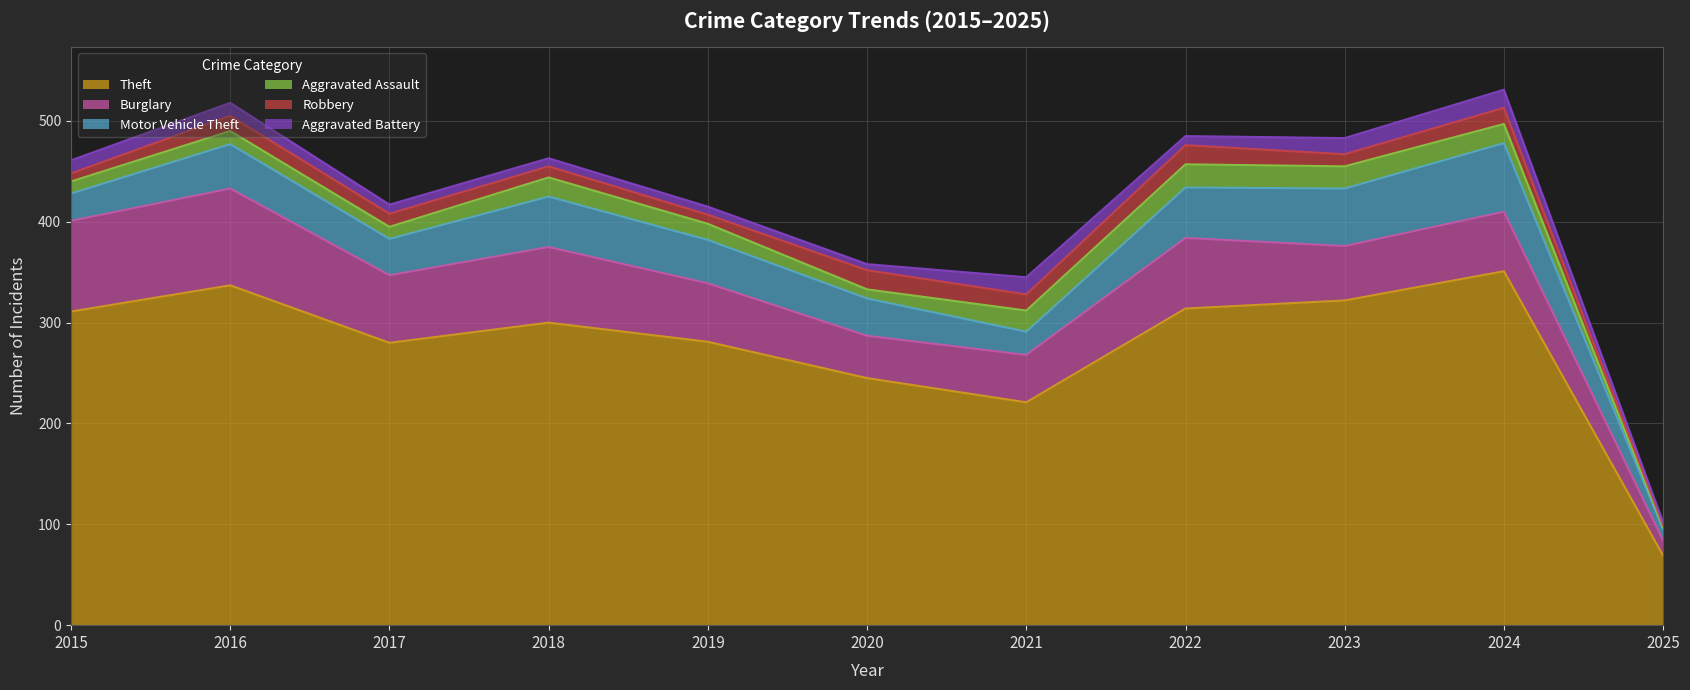

At which label does Aggravated Assault first exceed 16?

2018